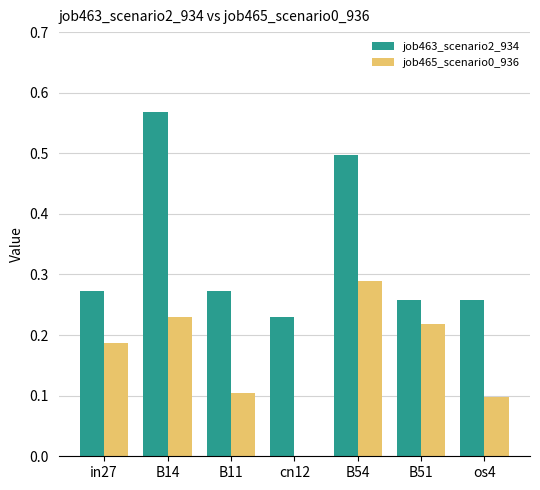

Which series changed the most between B11 and B54?

job463_scenario2_934